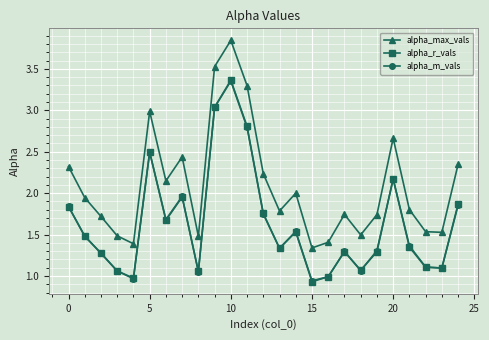

Which series has the largest total across all categories?

alpha_max_vals